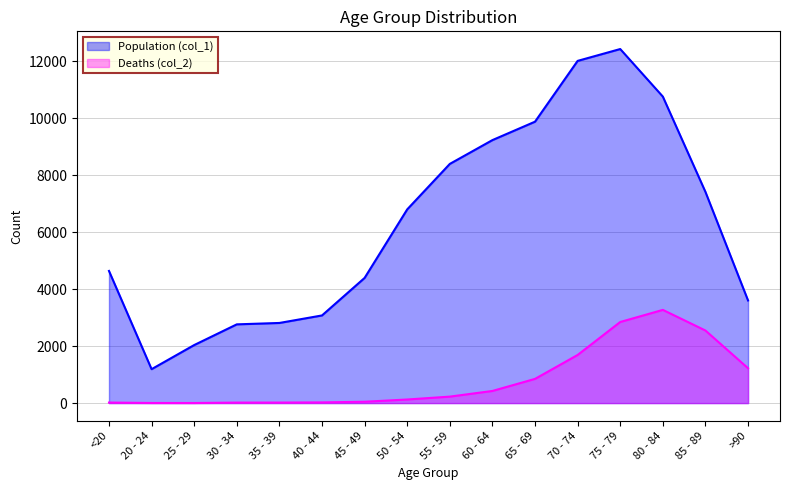

What are all the series names shown in the legend?

Population (col_1), Deaths (col_2)